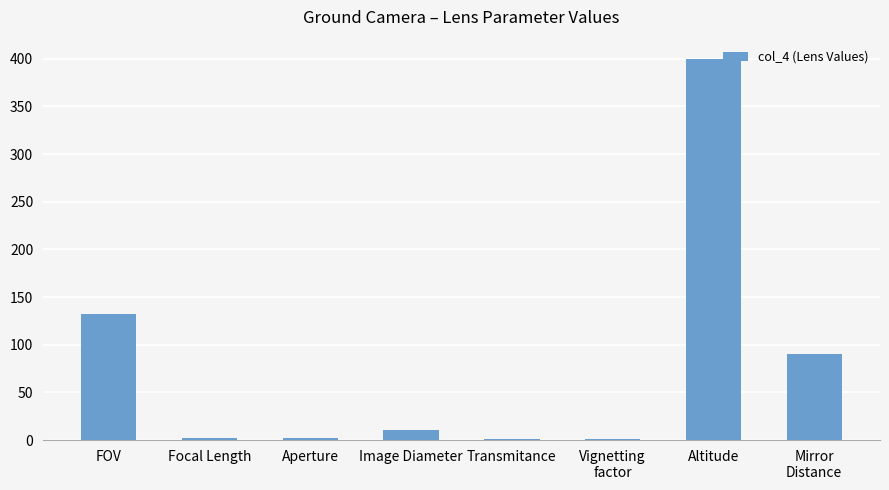

What is the change in value from Focal Length to Transmitance?

-1.6